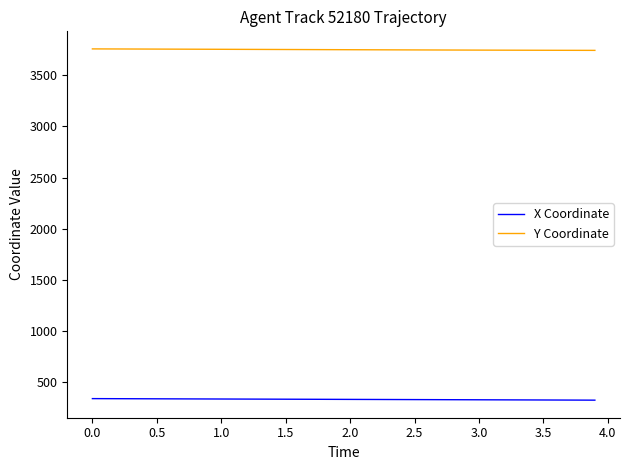

What is the lowest value of the X Coordinate series?

326.2